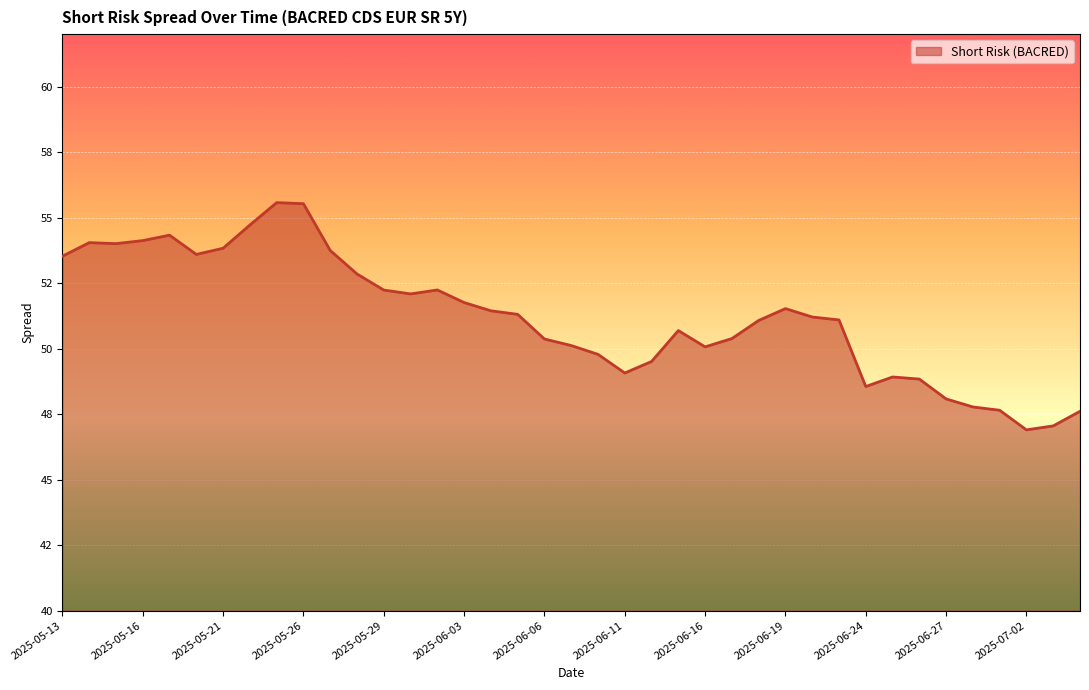

Reading left to right, transcribe all the data shown in this chart.

2025-05-13=53.5	2025-05-14=54.0	2025-05-15=54.0	2025-05-16=54.1	2025-05-19=54.3	2025-05-20=53.6	2025-05-21=53.8	2025-05-22=54.7	2025-05-23=55.6	2025-05-26=55.5	2025-05-27=53.7	2025-05-28=52.8	2025-05-29=52.2	2025-05-30=52.1	2025-06-02=52.2	2025-06-03=51.8	2025-06-04=51.4	2025-06-05=51.3	2025-06-06=50.4	2025-06-09=50.1	2025-06-10=49.8	2025-06-11=49.1	2025-06-12=49.5	2025-06-13=50.7	2025-06-16=50.1	2025-06-17=50.4	2025-06-18=51.1	2025-06-19=51.5	2025-06-20=51.2	2025-06-23=51.1	2025-06-24=48.6	2025-06-25=48.9	2025-06-26=48.8	2025-06-27=48.1	2025-06-30=47.8	2025-07-01=47.6	2025-07-02=46.9	2025-07-03=47.0	2025-07-04=47.6